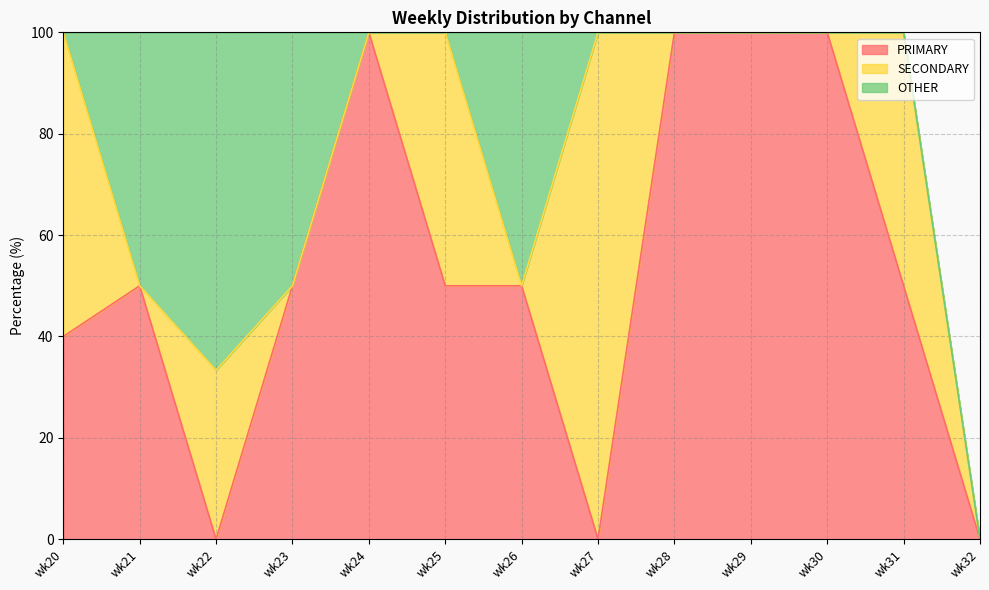

After their last crossing, which series has the higher values: OTHER or SECONDARY?

SECONDARY